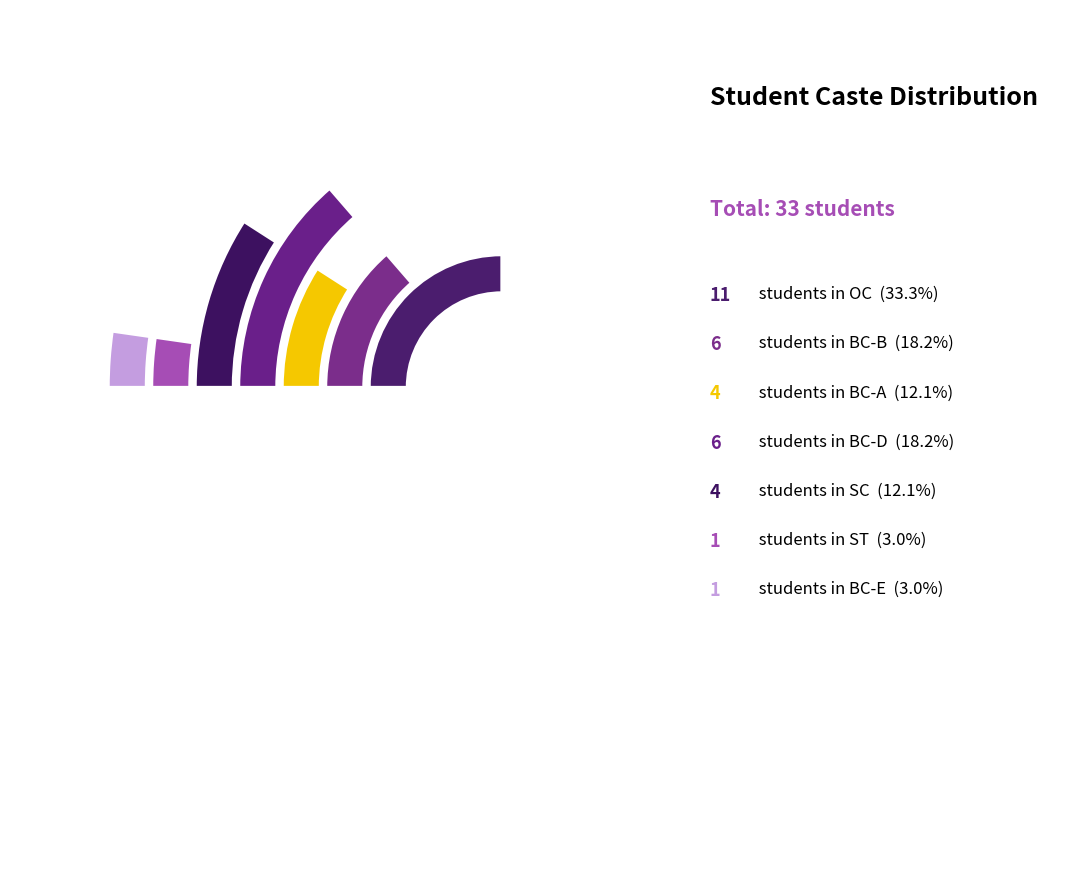

How many slices are in this pie chart?

7